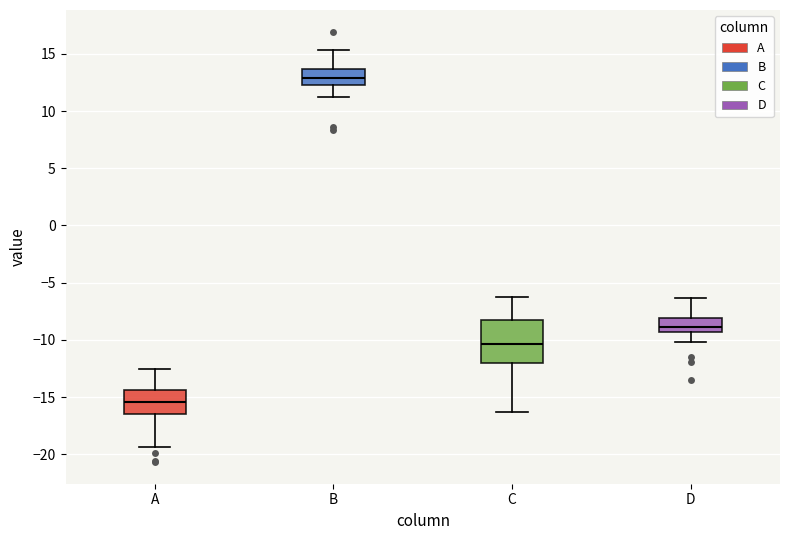

Reading left to right, transcribe this box plot: for each box, give where its median line is, the range the box spans, and where its two whiskers end, as read against the y-axis. The values are not printed on the chart, so give them approximately, as read against the axis.

A: median -15.5, box -16.5 to -14.5, whiskers -19.5 to -12.5
B: median 13.0, box 12.5 to 13.5, whiskers 11.0 to 15.5
C: median -10.5, box -12.0 to -8.5, whiskers -16.5 to -6.0
D: median -9.0, box -9.5 to -8.0, whiskers -10.0 to -6.5